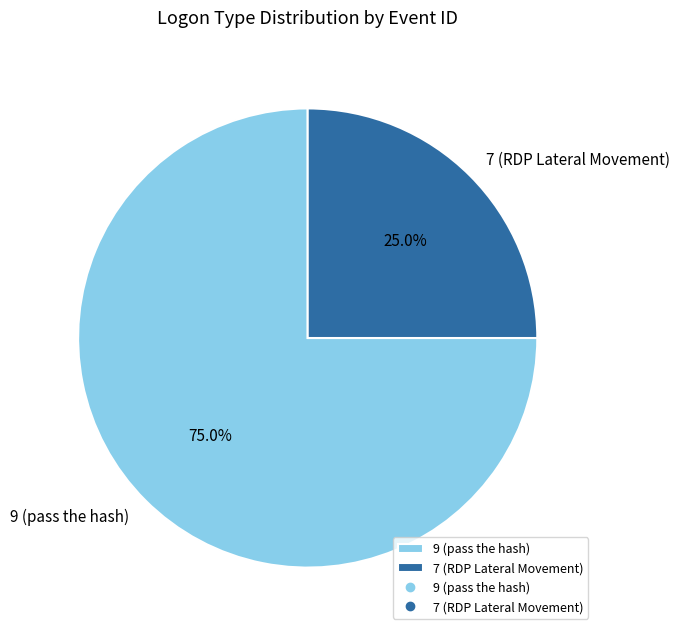

What is the ratio of the value at 7 (RDP Lateral Movement) to the value at 9 (pass the hash)?

0.3